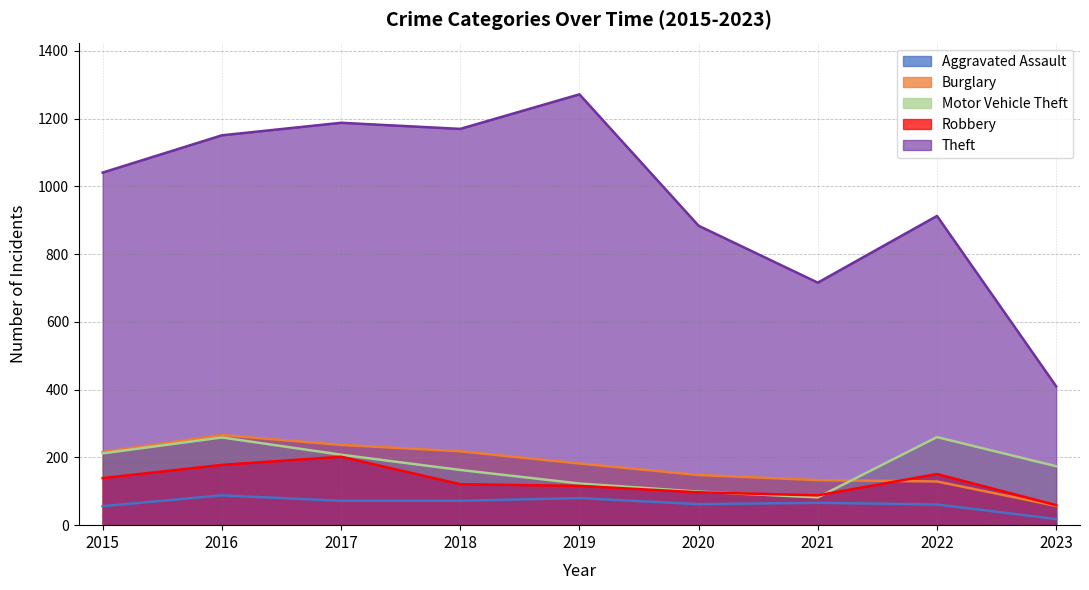

Does the chart have visible grid lines?

Yes